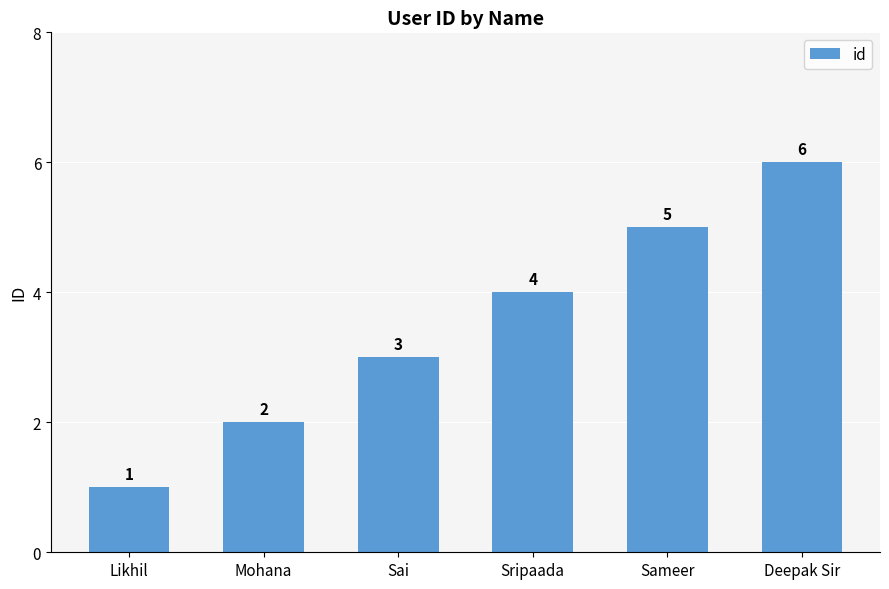

What is the label of the 4th bar from the left?

Sripaada